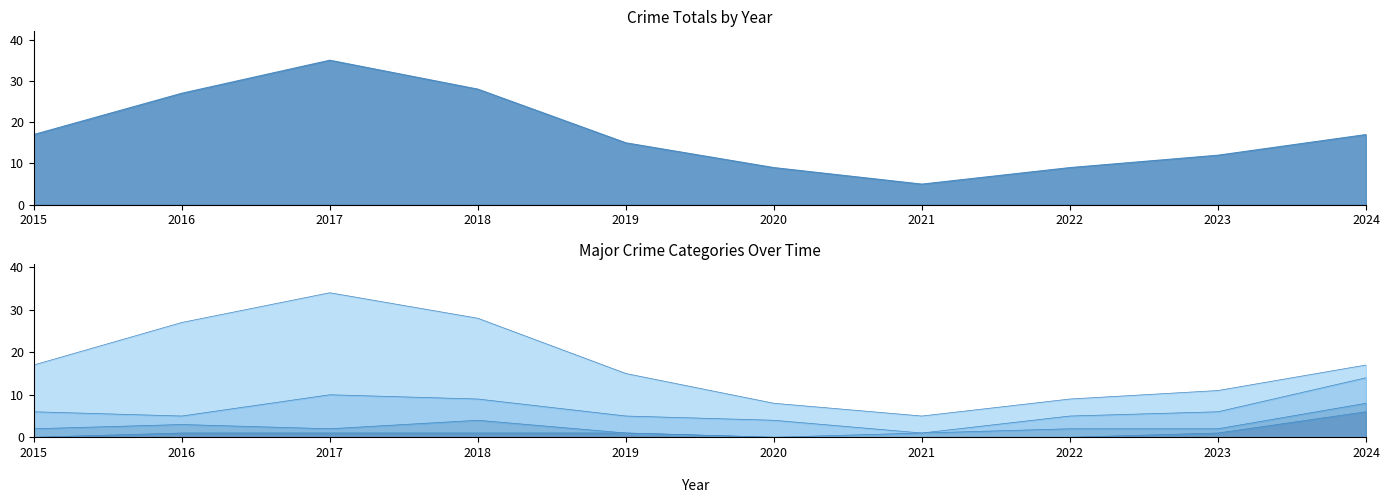

How many data points does each series have?

10